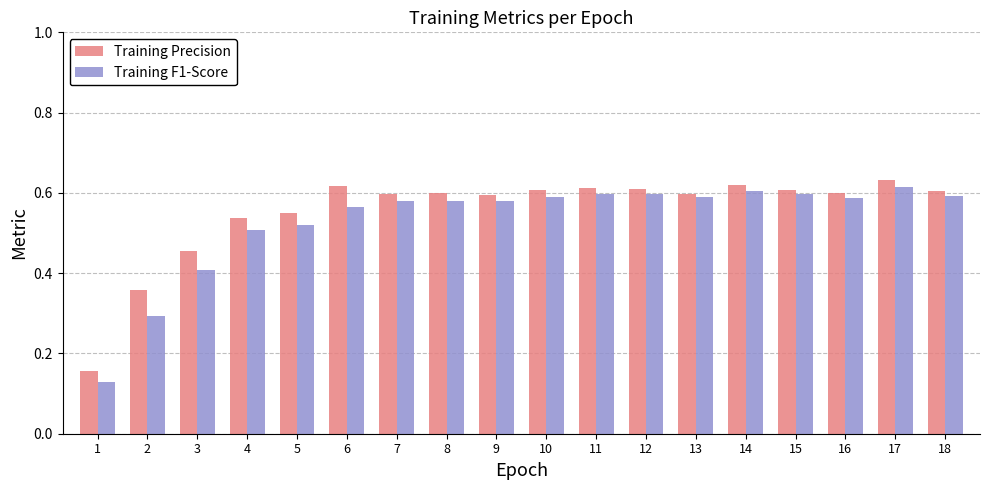

List the series in order of their overall mean, highest first.

Training Precision, Training F1-Score